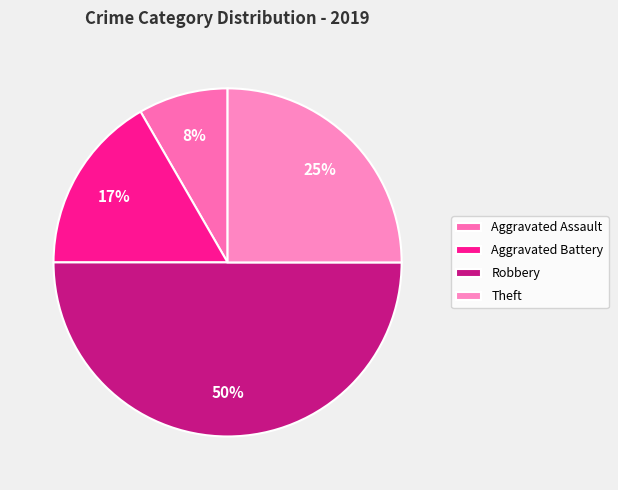

How many slices are in this pie chart?

4